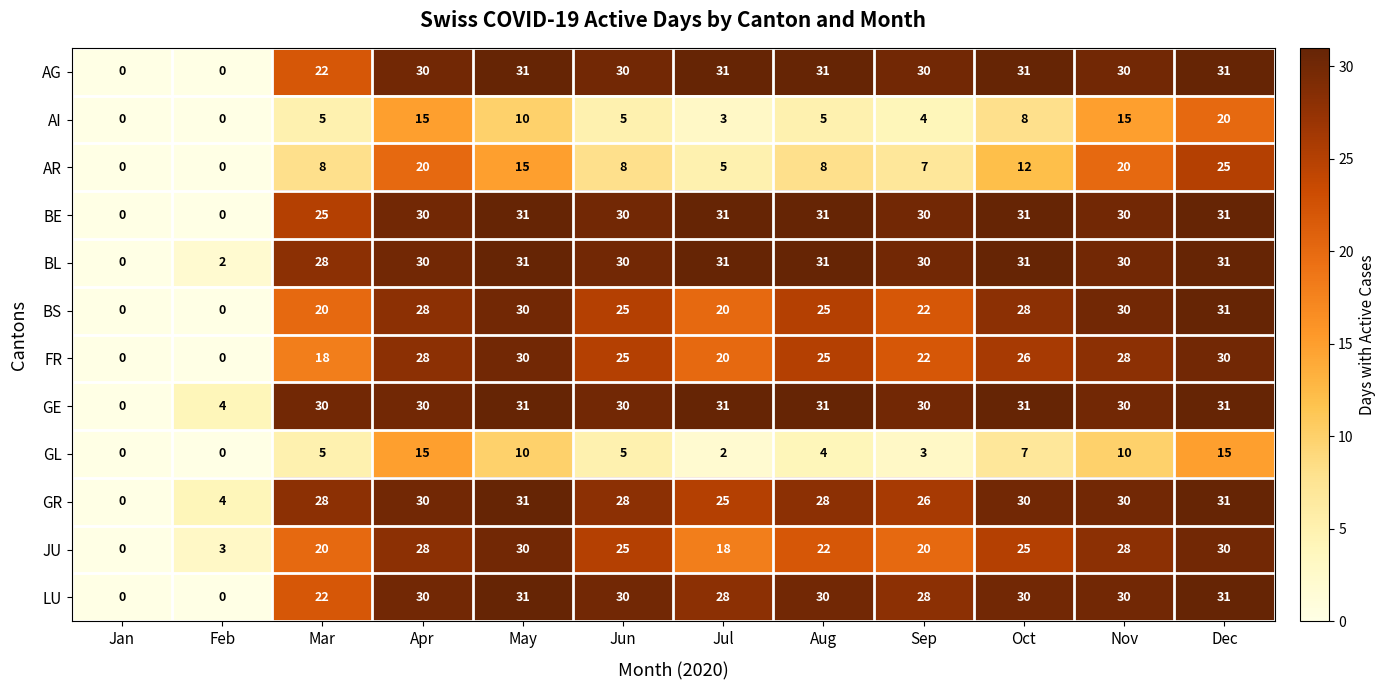

What is the greatest value displayed?

31